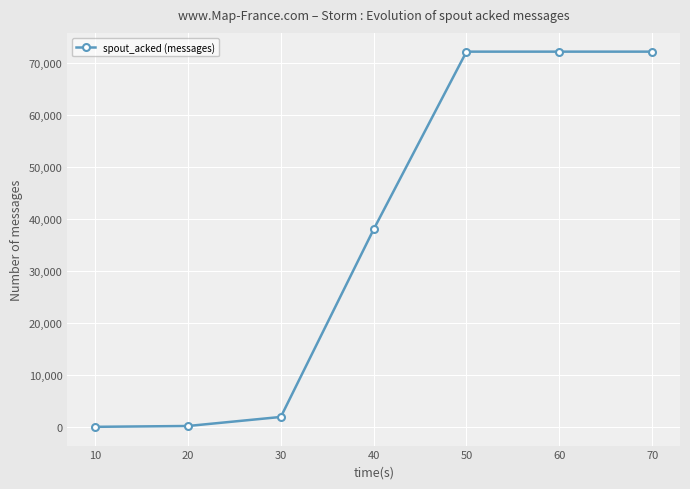

What is the maximum value shown in the chart?

72160